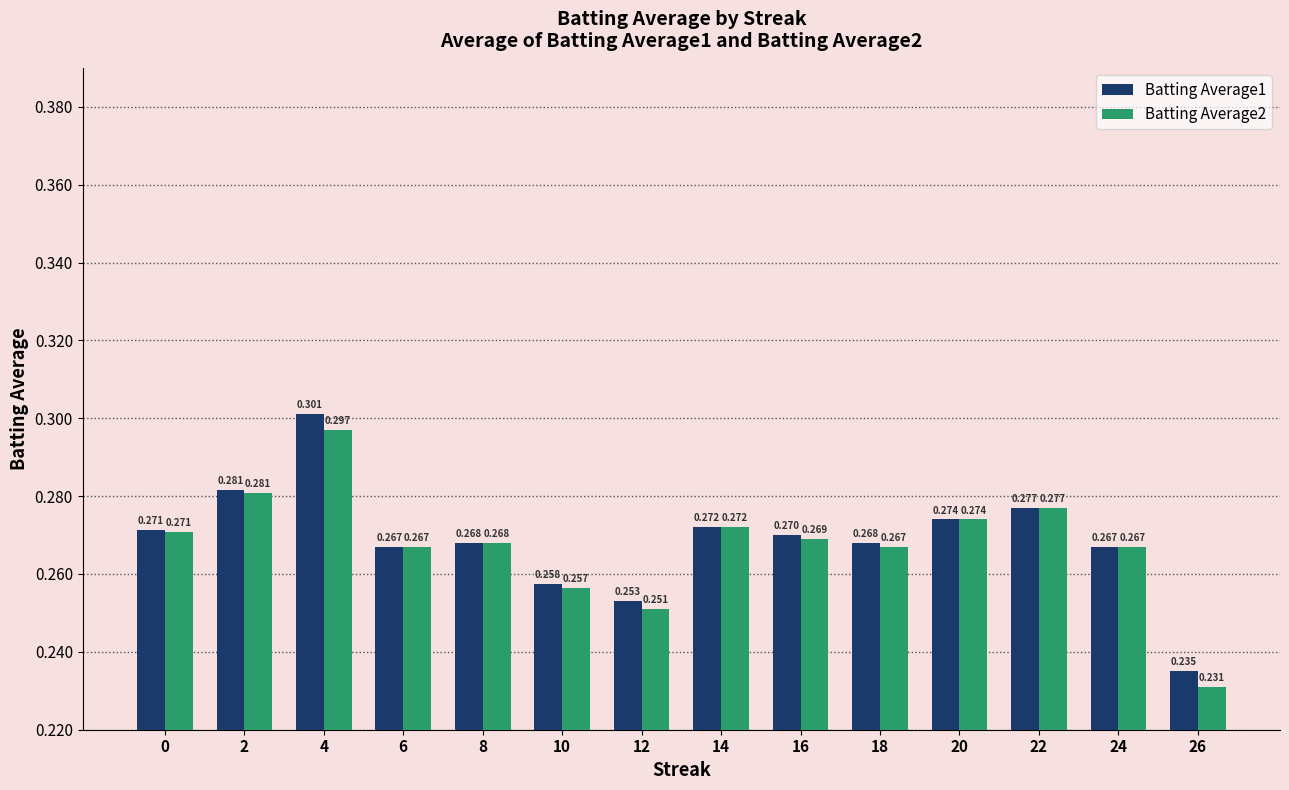

Which category has the highest value in the Batting Average2 series?

4